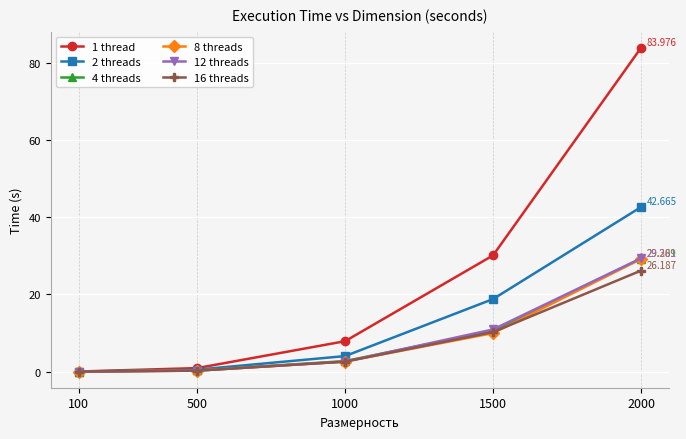

List the labels in order of 1 thread value, smallest first.

100, 500, 1000, 1500, 2000